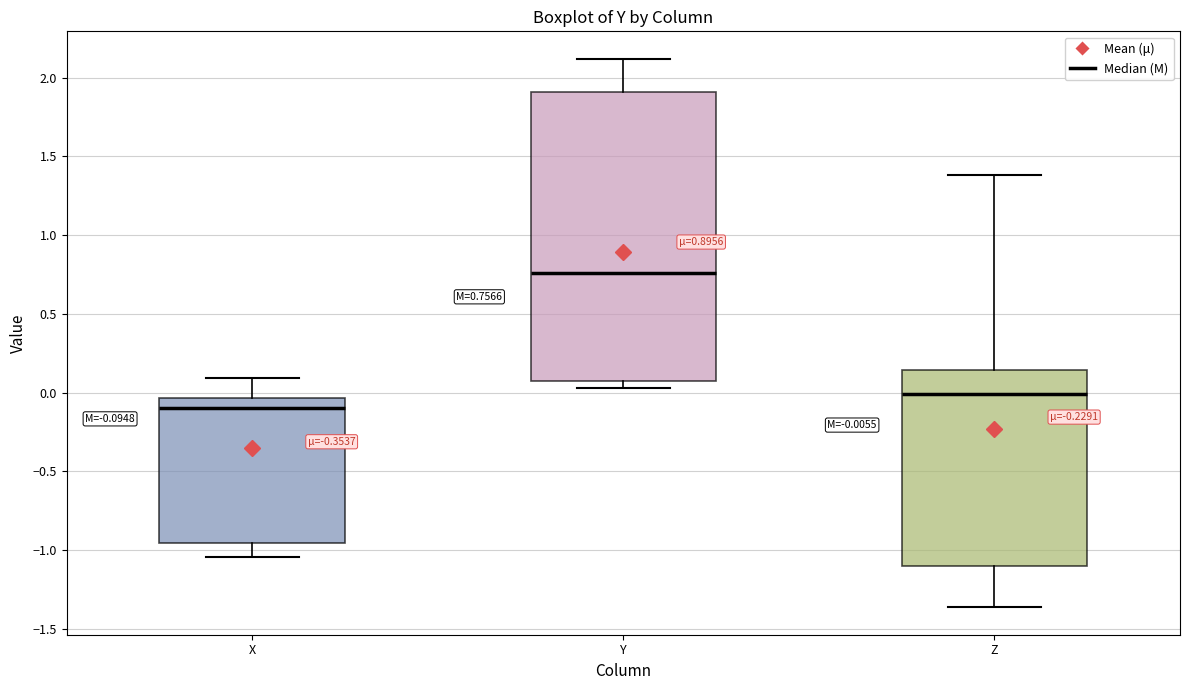

Which box has the lowest median line?

X